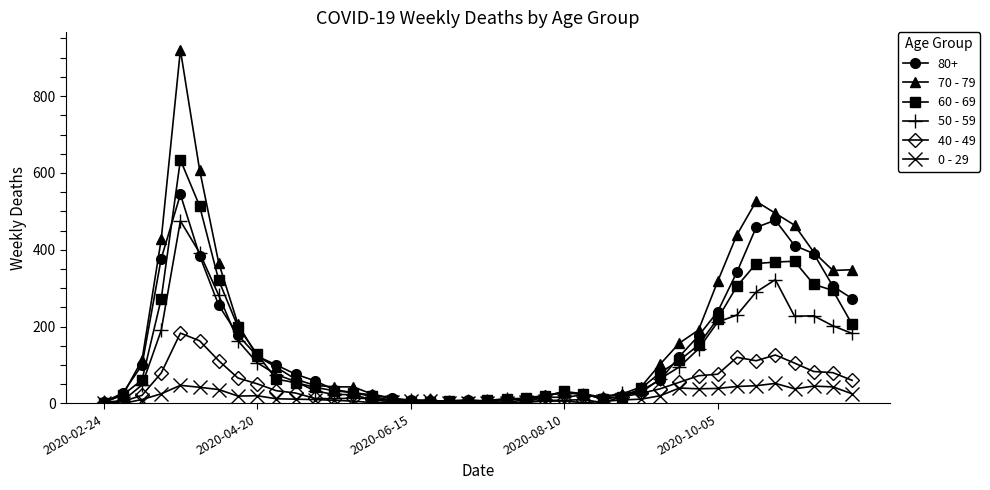

What is the maximum value shown in the chart?

920